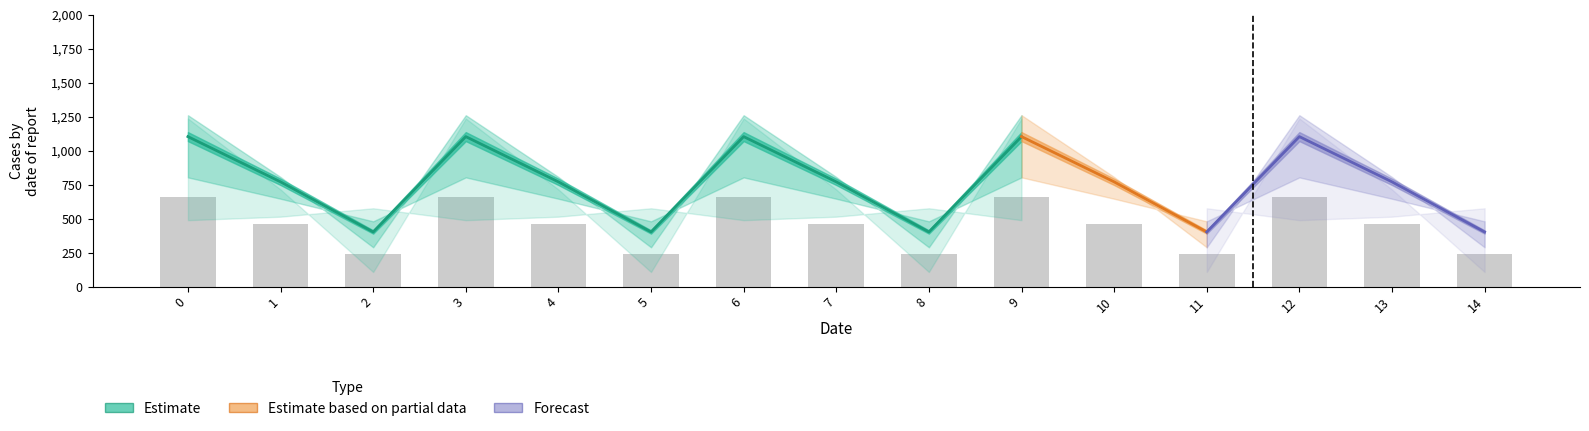

What is the total value across all series at 8?

2259.5